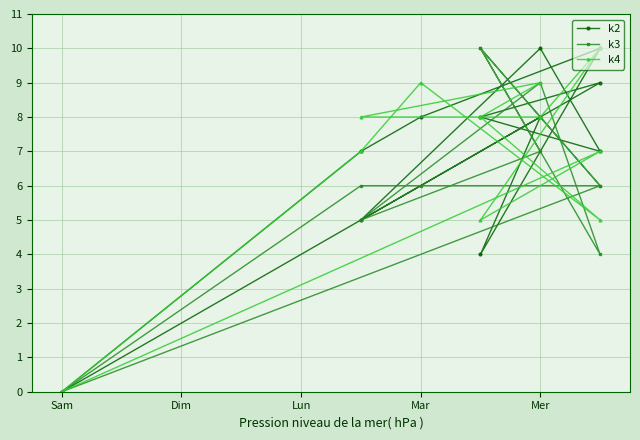

How many interior local peaks does the k3 series have?

3